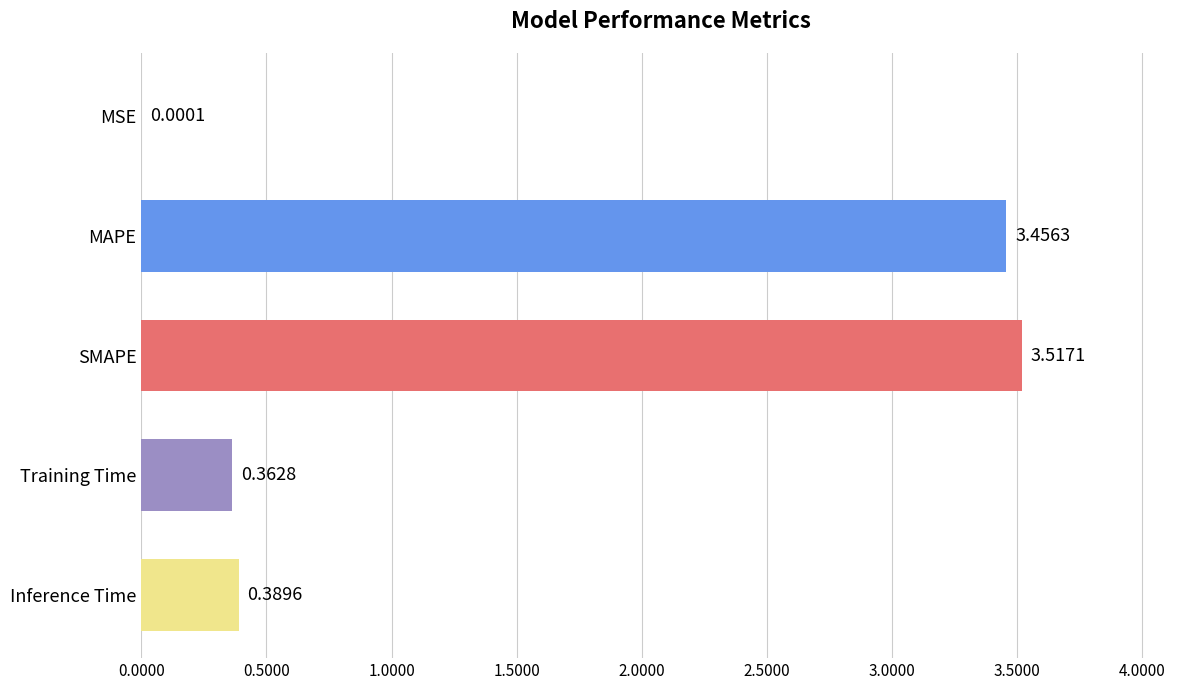

Which has a higher value, MSE or Inference Time?

Inference Time